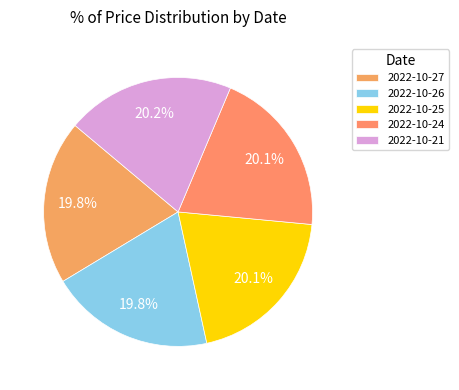

Does 2022-10-25 represent more than half of the total?

No